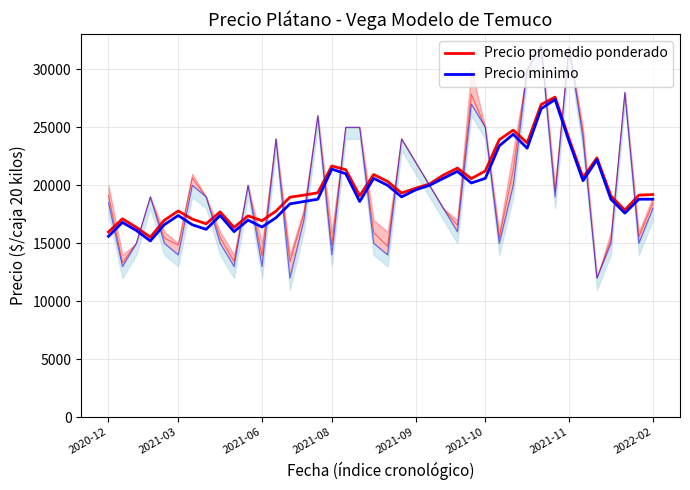

What is the label of the 4th point from the right?

36